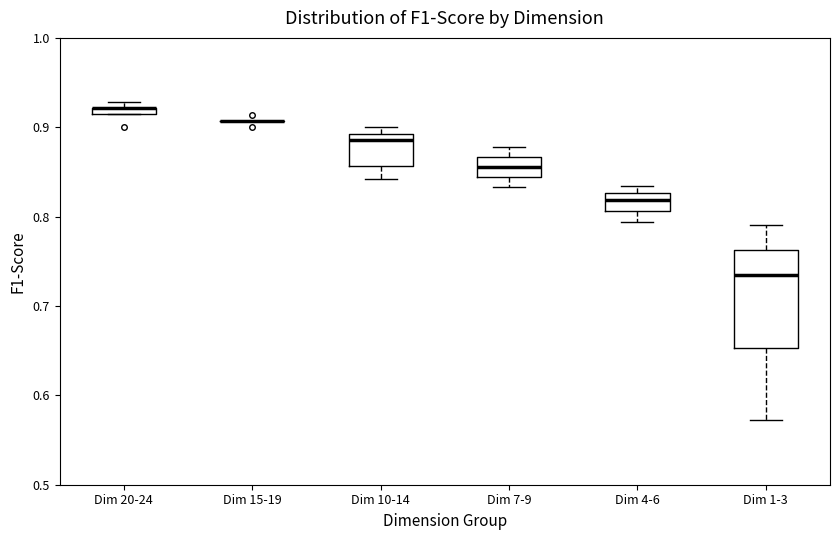

Where is the lower edge of the box for Dim 7-9 on the y-axis? The values are not printed on the chart, so give them approximately, as read against the axis.

0.84